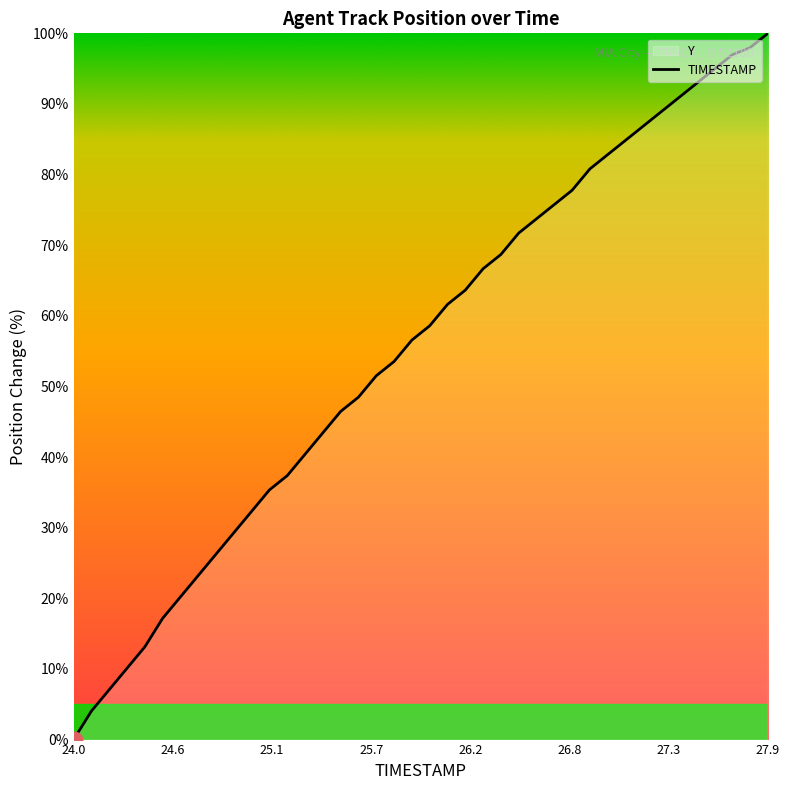

At which category does the chart reach its minimum across all series?

24.0